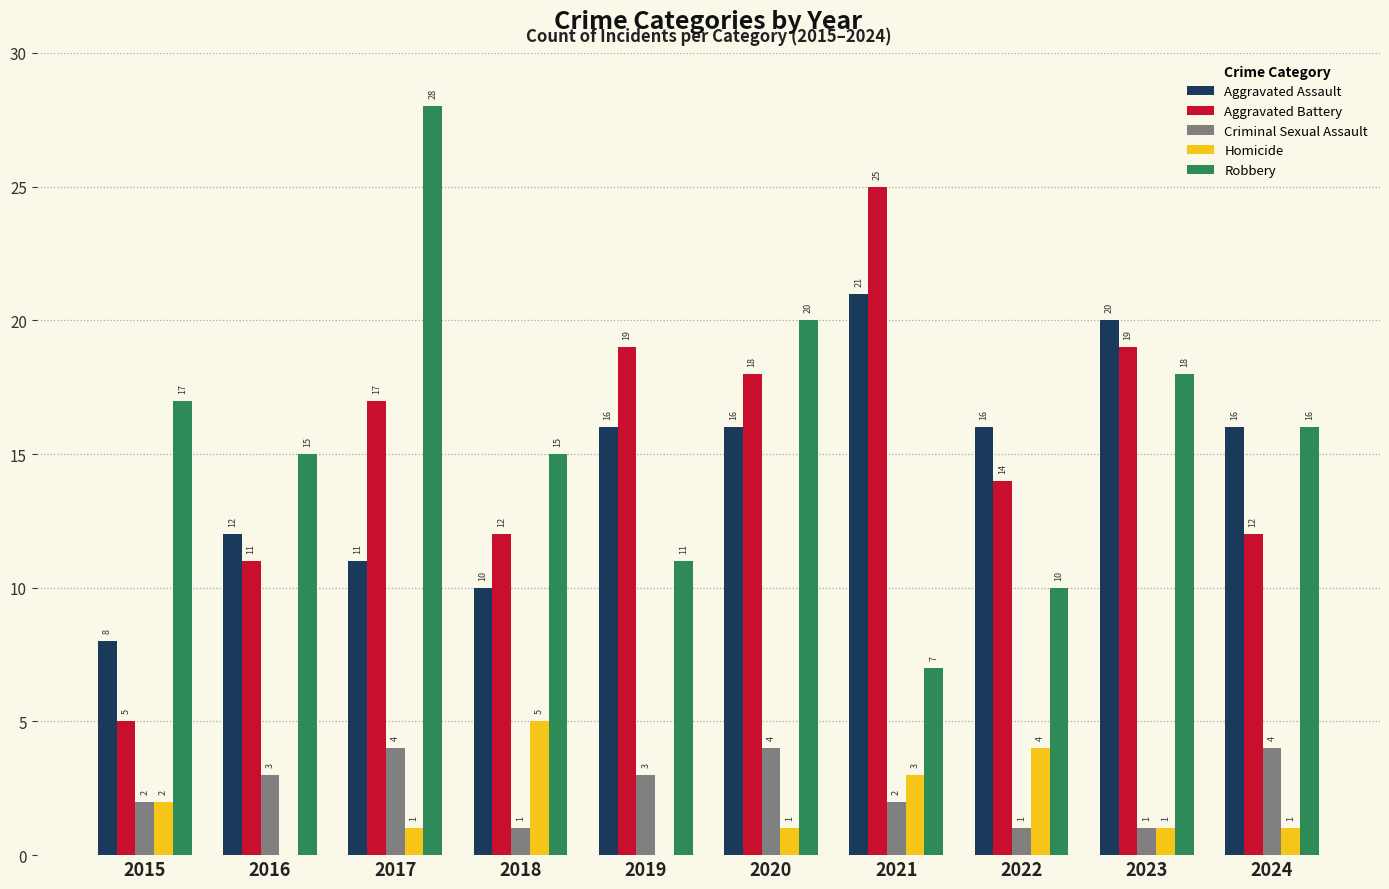

Read the Robbery value at 2024, to the nearest 10.

20